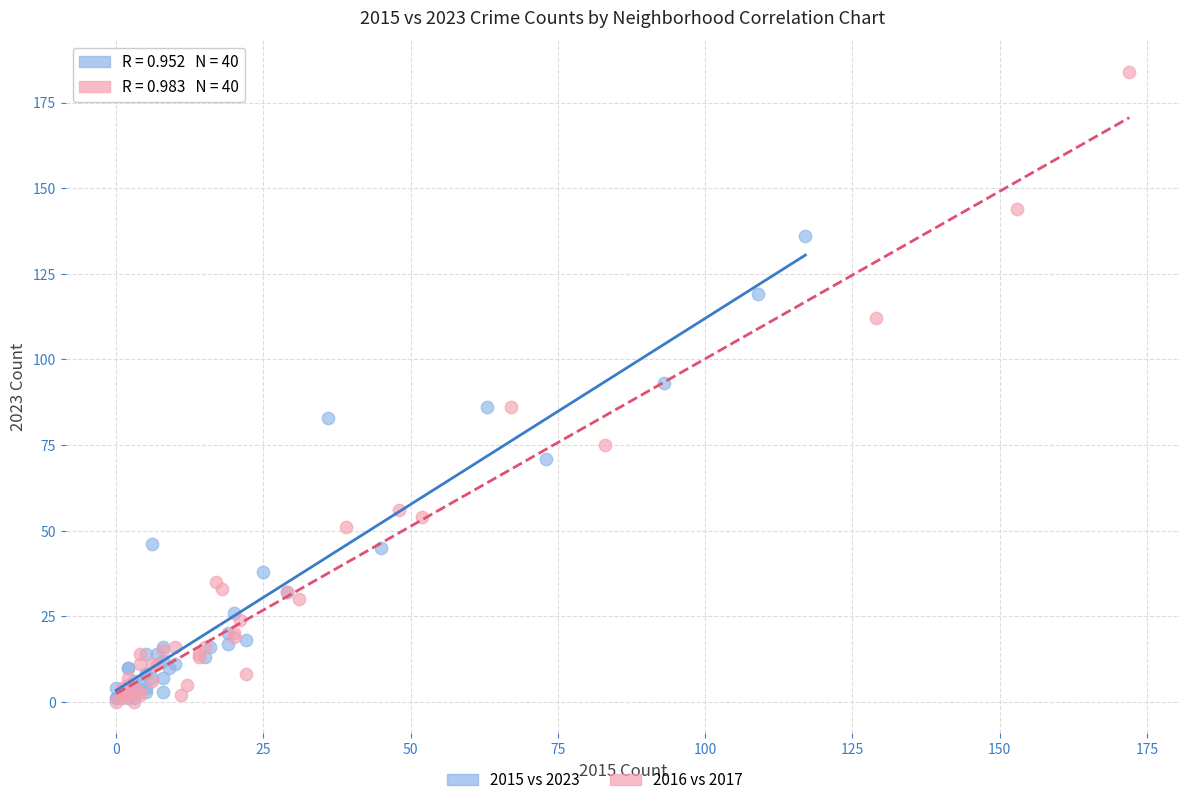

Which series has the largest Y range (max minus min)?

2016 vs 2017